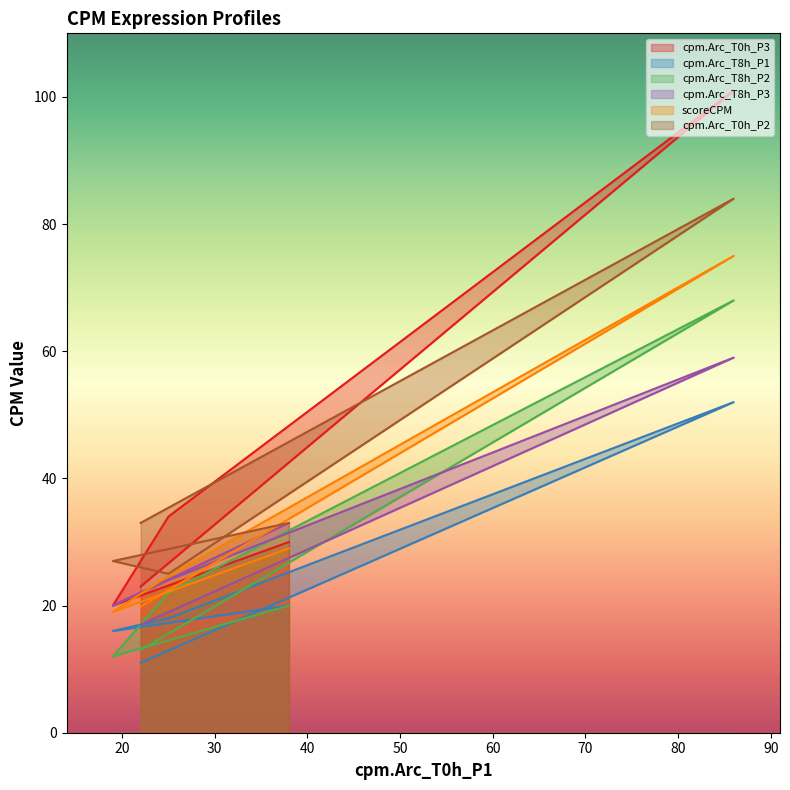

At which label is cpm.Arc_T0h_P3 closest to 60?

25